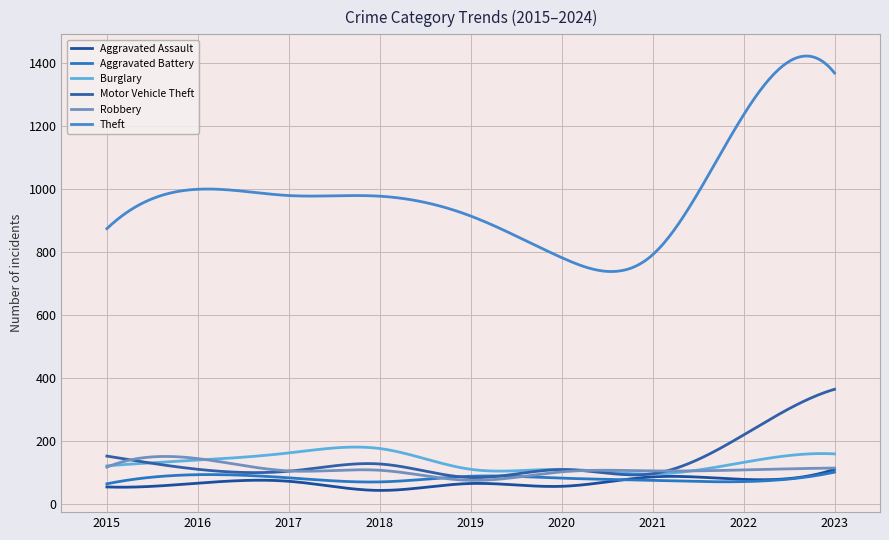

How many lines are shown in the chart?

6